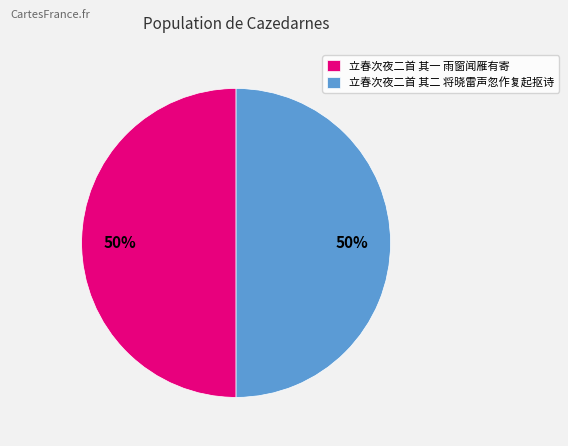

The 立春次夜二首 其二 将晓雷声忽作复起抠诗 slice represents 50% of the pie. True or false?

True